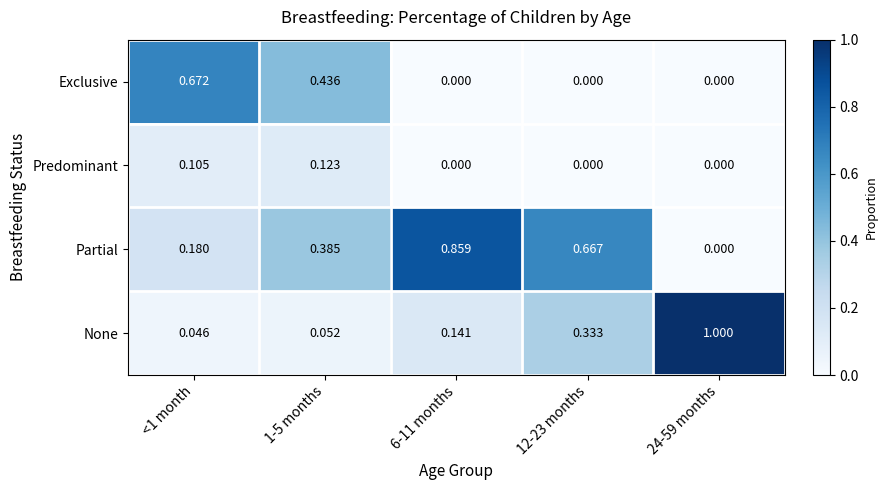

Which series has the largest total across all categories?

Partial